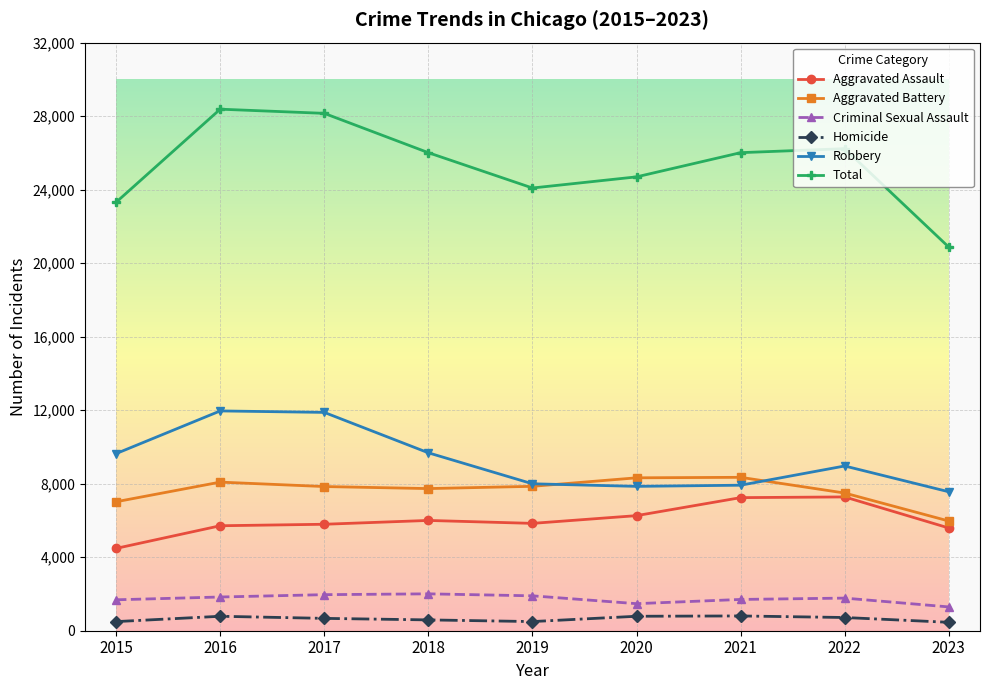

What is the spread (max minus min) of values at 2019?

23592